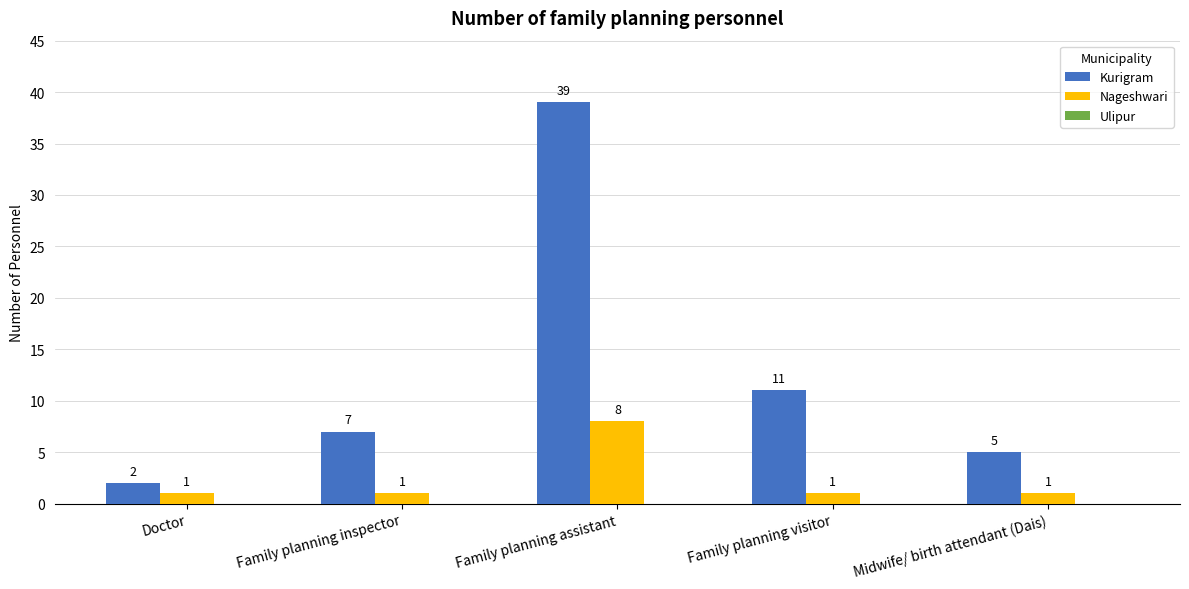

Is it true that Nageshwari equals 1 at Family planning inspector?

True